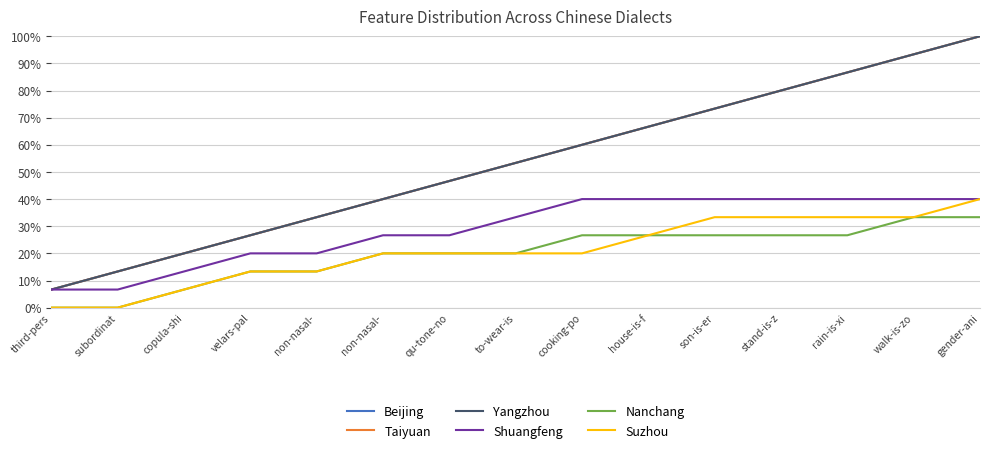

Does the chart have visible grid lines?

Yes